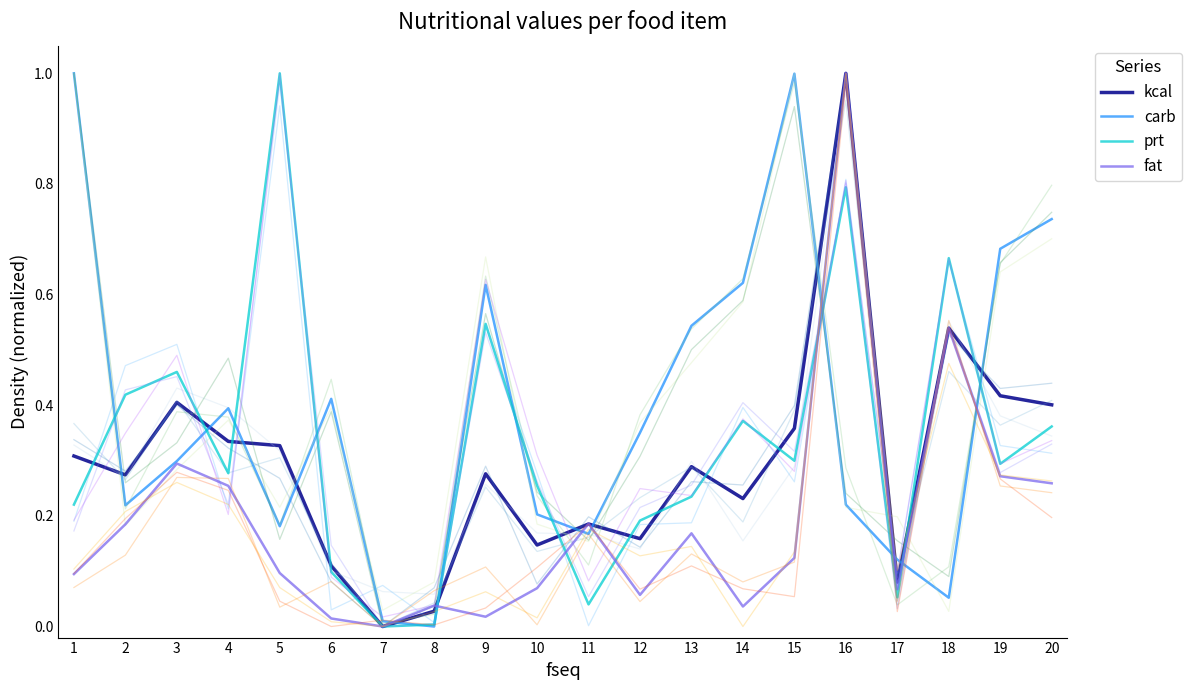

Which series has the widest spread of values?

kcal